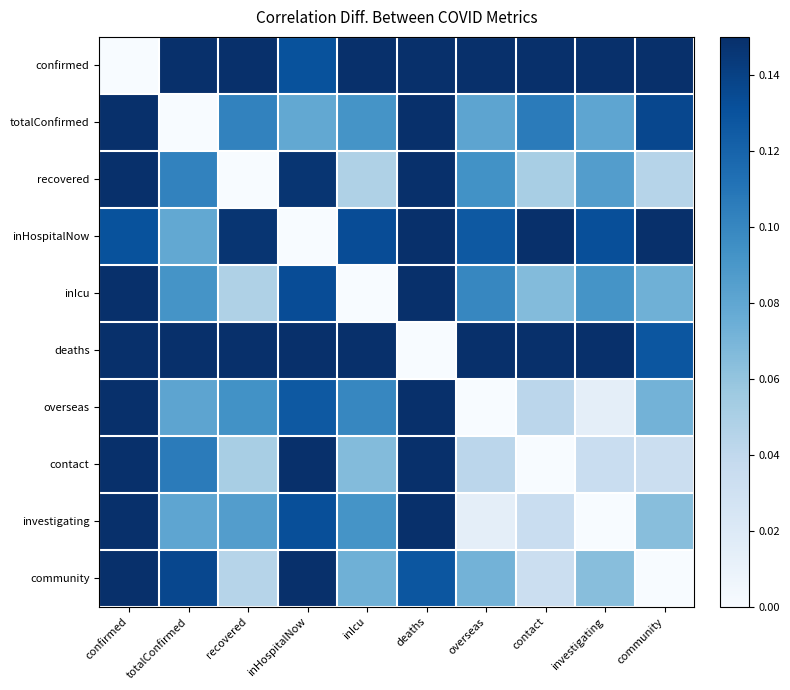

What is the greatest value displayed?

0.3